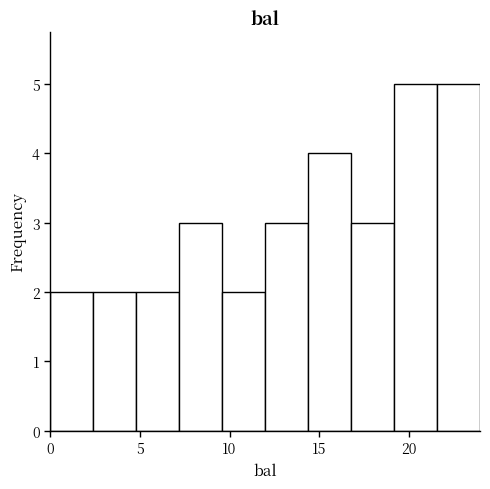

Reading left to right, list every bar in this chart as the range it spans on the x-axis followed by its height. Neither the bar edges nor the heights are printed on the chart, so give them approximately, as read against the axes.

0.0 to 2.5: 2
2.5 to 5.0: 2
5.0 to 7.0: 2
7.0 to 9.5: 3
9.5 to 12.0: 2
12.0 to 14.5: 3
14.5 to 17.0: 4
17.0 to 19.0: 3
19.0 to 21.5: 5
21.5 to 24.0: 5